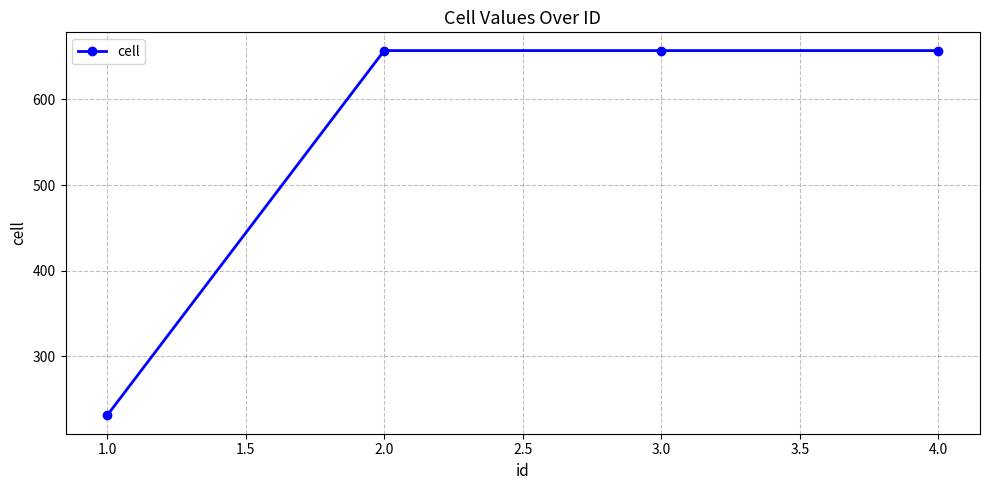

What is the ratio of the value at 2.0 to the value at 3.0?

1.0